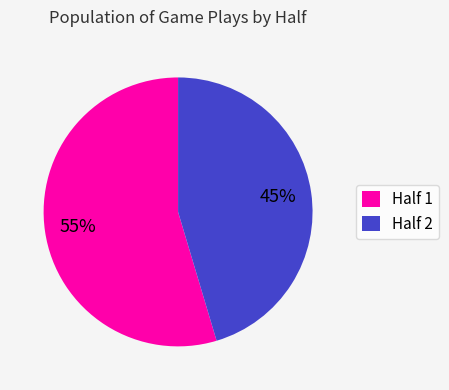

To the nearest percent, what is the average slice percentage?

50%